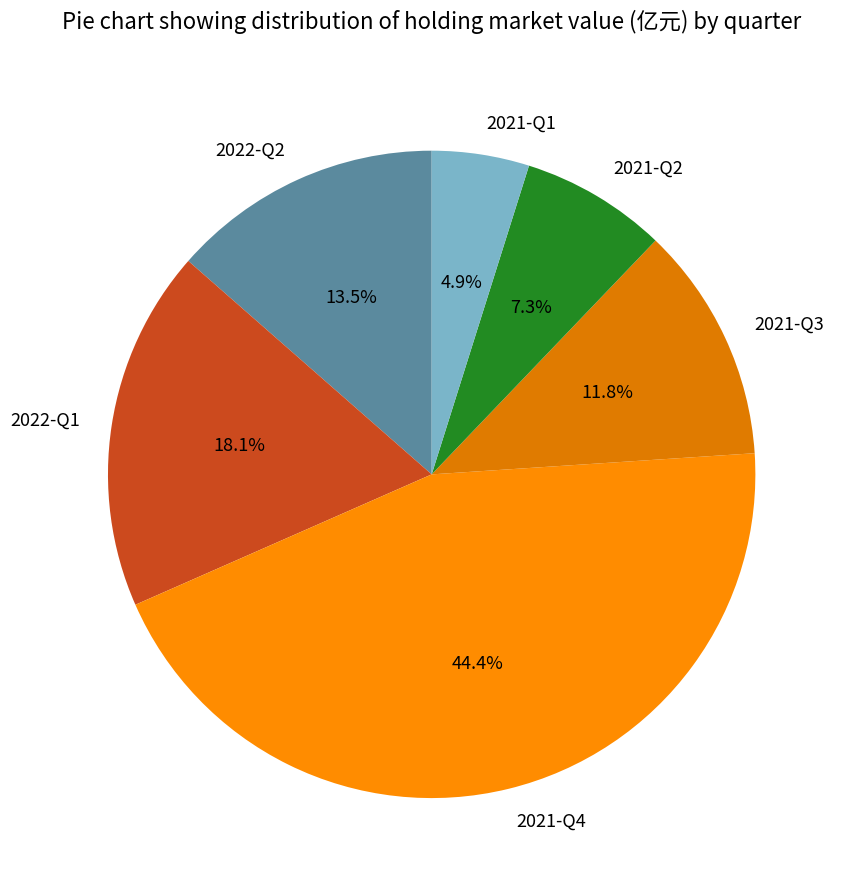

Does any single category account for the majority?

No